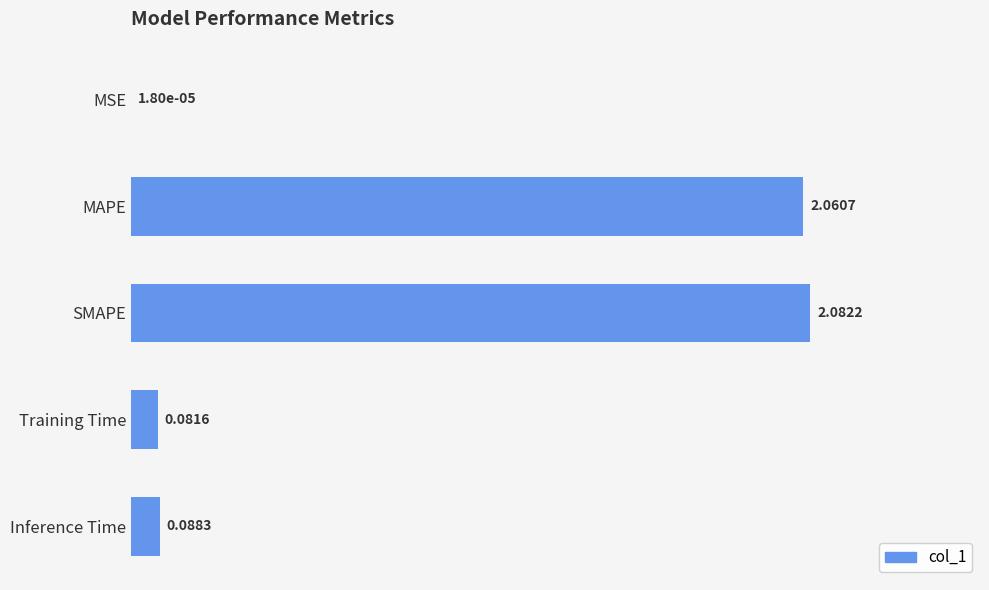

Count the number of categories in the chart.

5